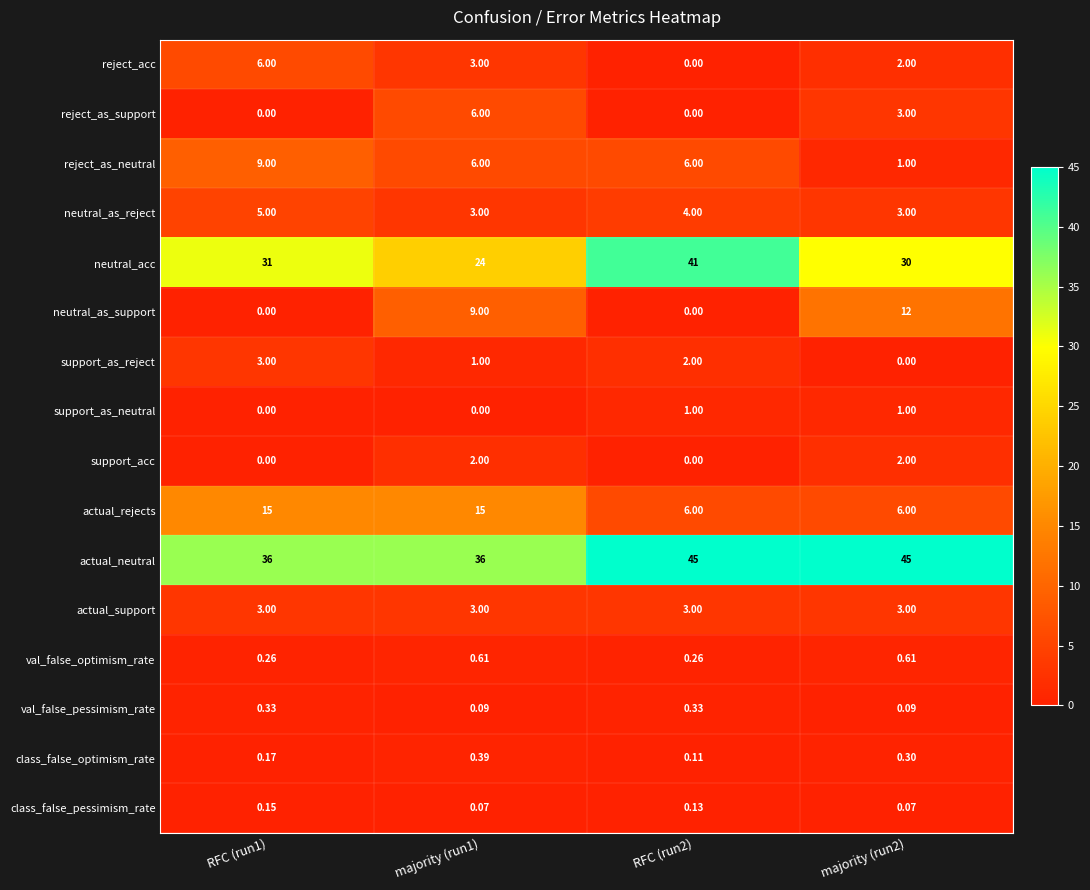

Which series has the widest spread of values?

neutral_acc